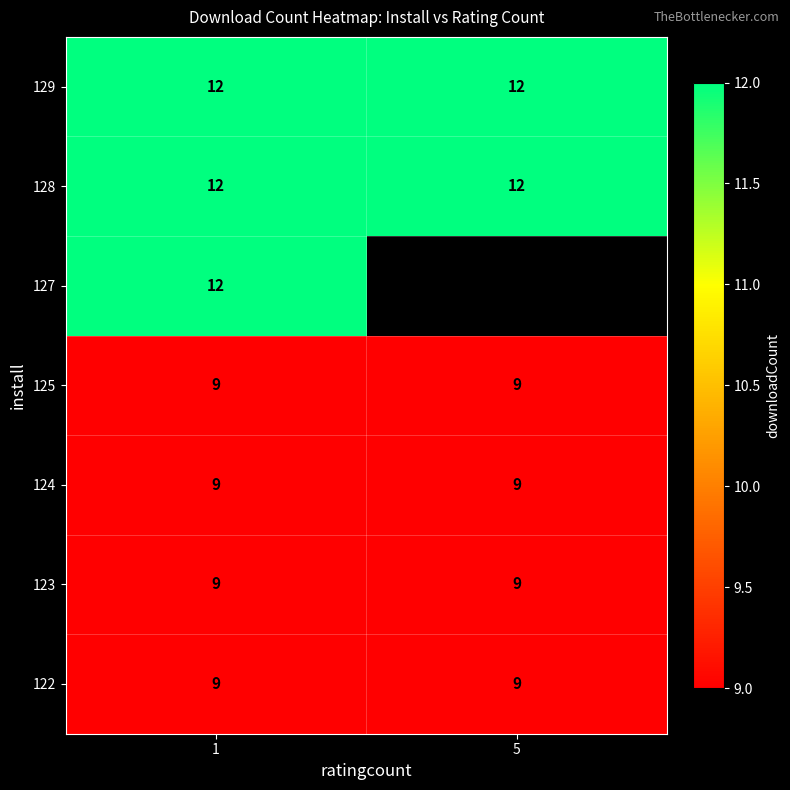

How many series are shown in this chart?

7